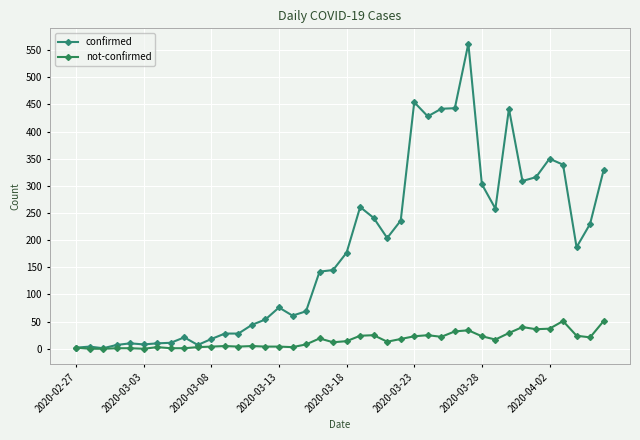

What are all the series names shown in the legend?

confirmed, not-confirmed